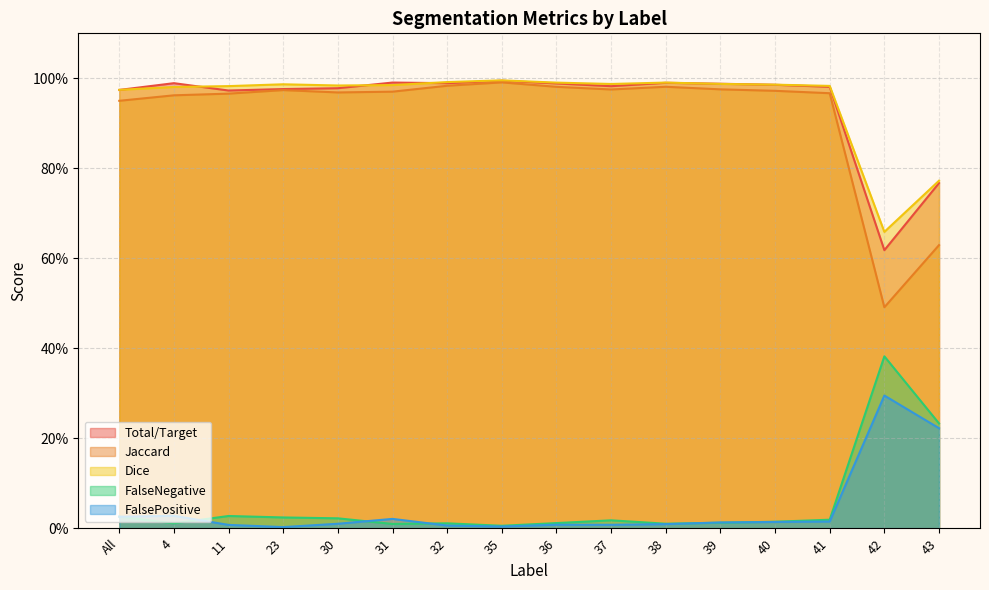

What is the highest value of the Jaccard series?

1.0